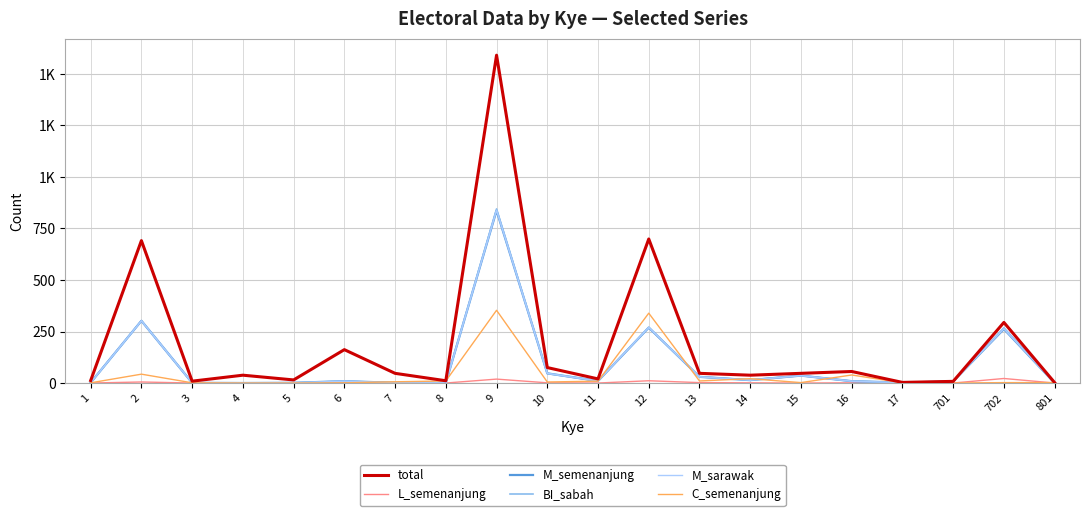

At which category does C_semenanjung reach its first local valley?

10